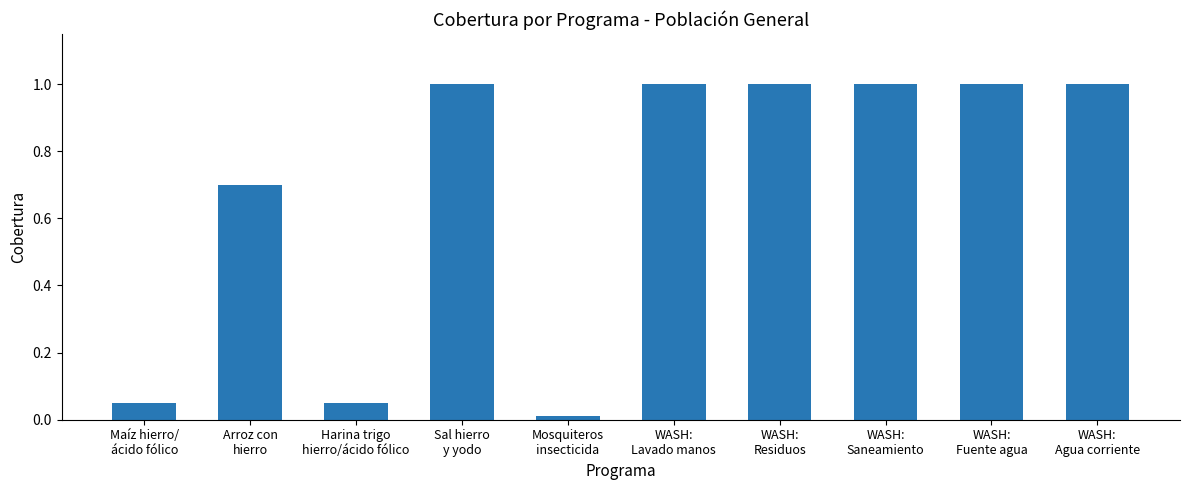

Count the number of data series in this chart.

1